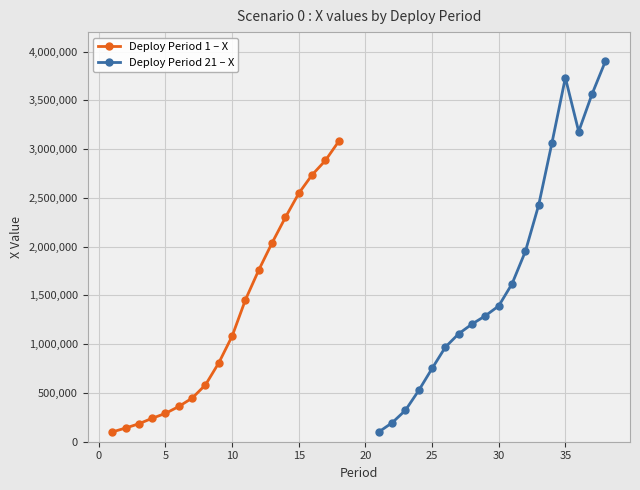

True or false: Deploy Period 21 – X has more than 2 interior local peaks.

False